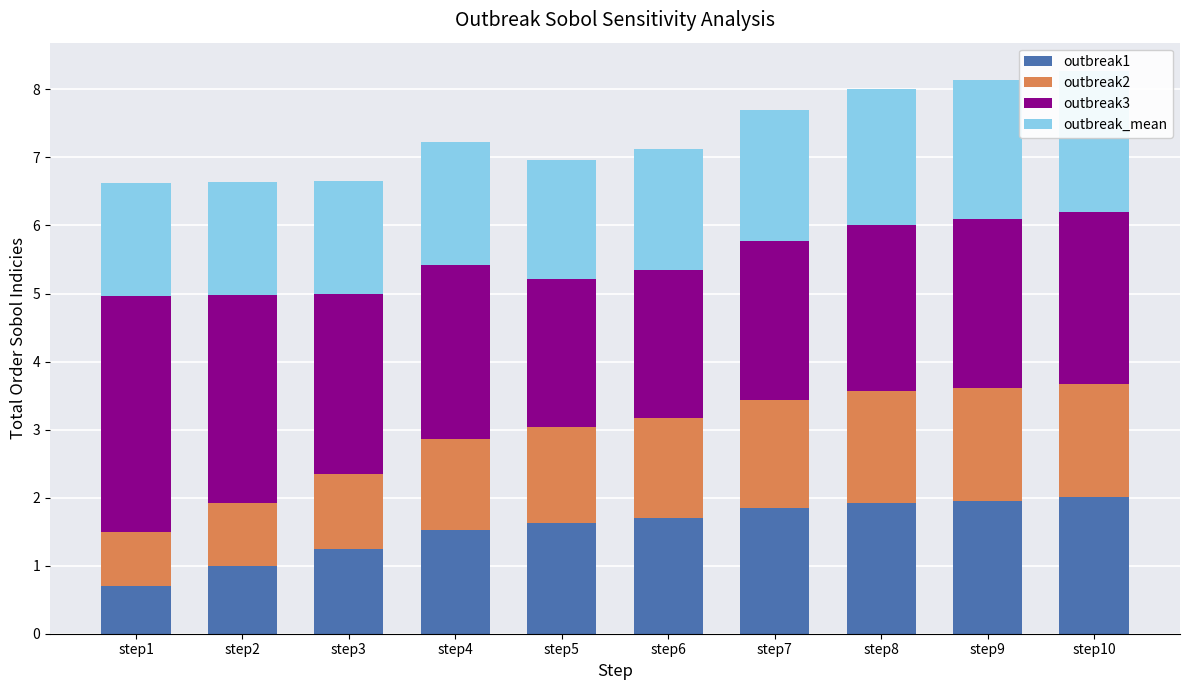

Reading left to right, extract all data points from this chart.

outbreak1: step1=0.7	step2=1.0	step3=1.2	step4=1.5	step5=1.6	step6=1.7	step7=1.8	step8=1.9	step9=2.0	step10=2.0
outbreak2: step1=0.8	step2=0.9	step3=1.1	step4=1.3	step5=1.4	step6=1.5	step7=1.6	step8=1.6	step9=1.7	step10=1.7
outbreak3: step1=3.5	step2=3.1	step3=2.6	step4=2.6	step5=2.2	step6=2.2	step7=2.3	step8=2.4	step9=2.5	step10=2.5
outbreak_mean: step1=1.7	step2=1.7	step3=1.7	step4=1.8	step5=1.7	step6=1.8	step7=1.9	step8=2.0	step9=2.0	step10=2.1